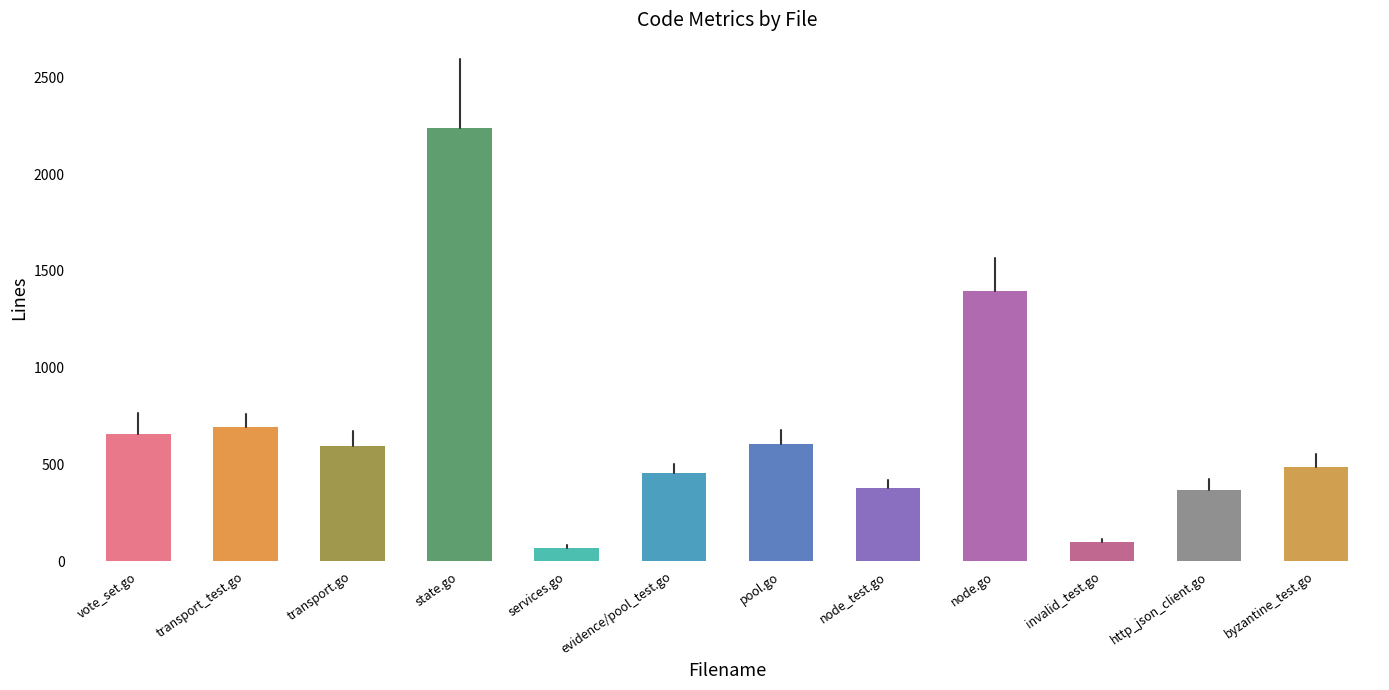

What is the maximum value shown in the chart?

2240